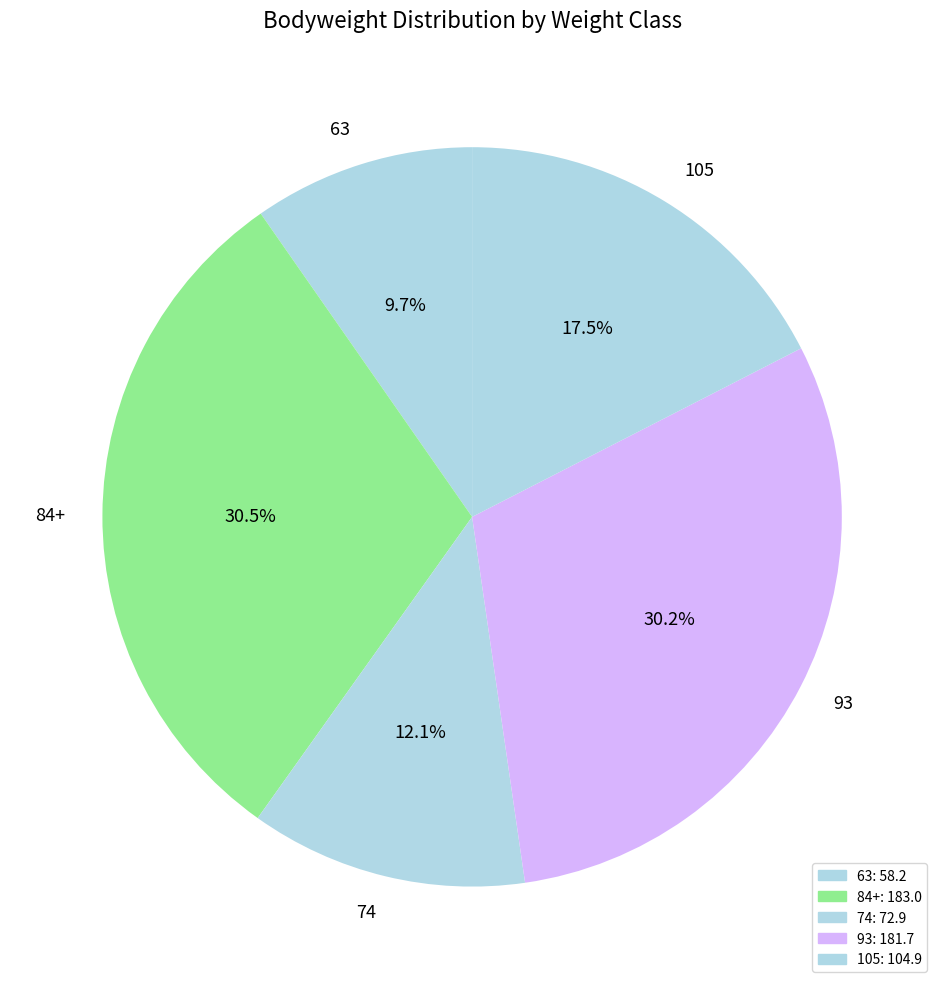

To the nearest percent, what percentage of the pie is 93?

30%